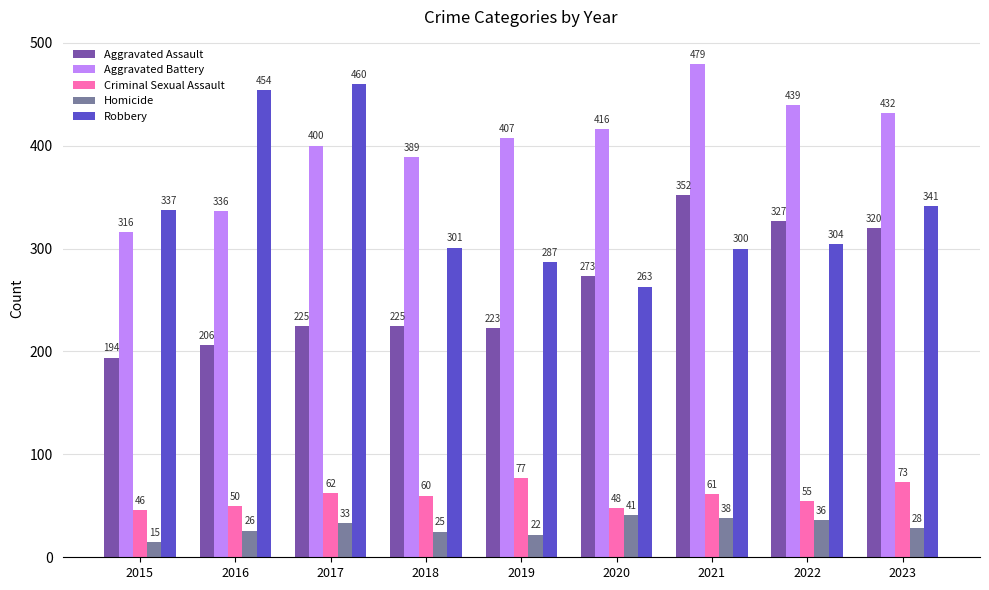

How many data points in Aggravated Battery are less than 407?

4